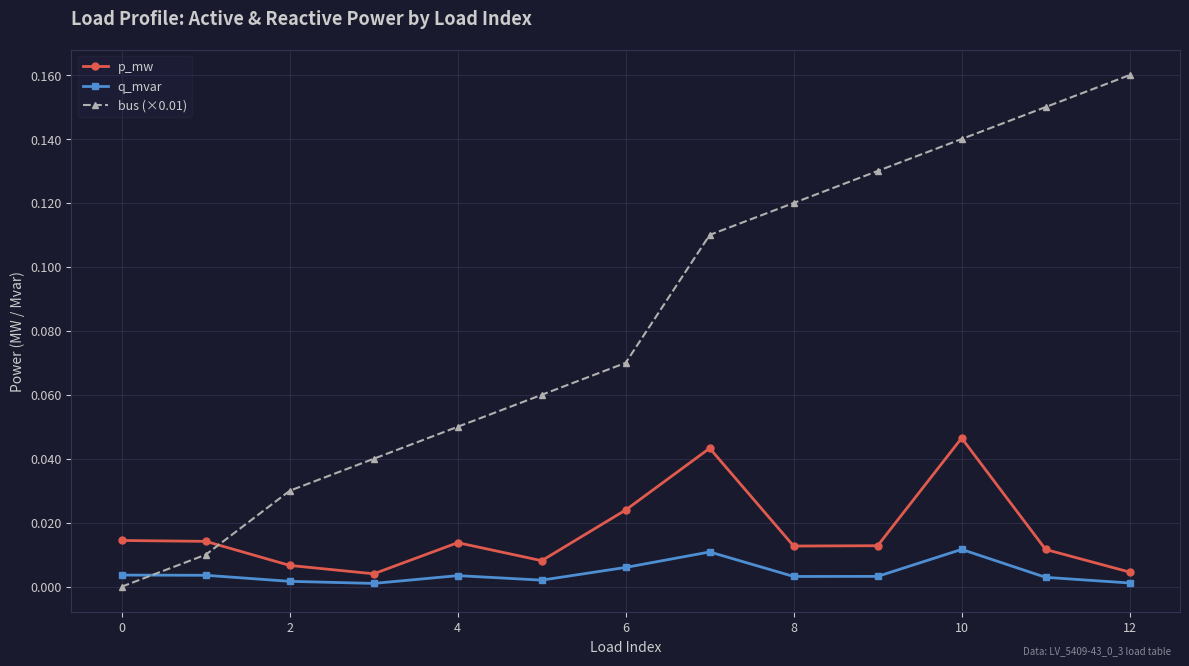

List the series in order of their peak value, highest first.

bus (×0.01), p_mw, q_mvar